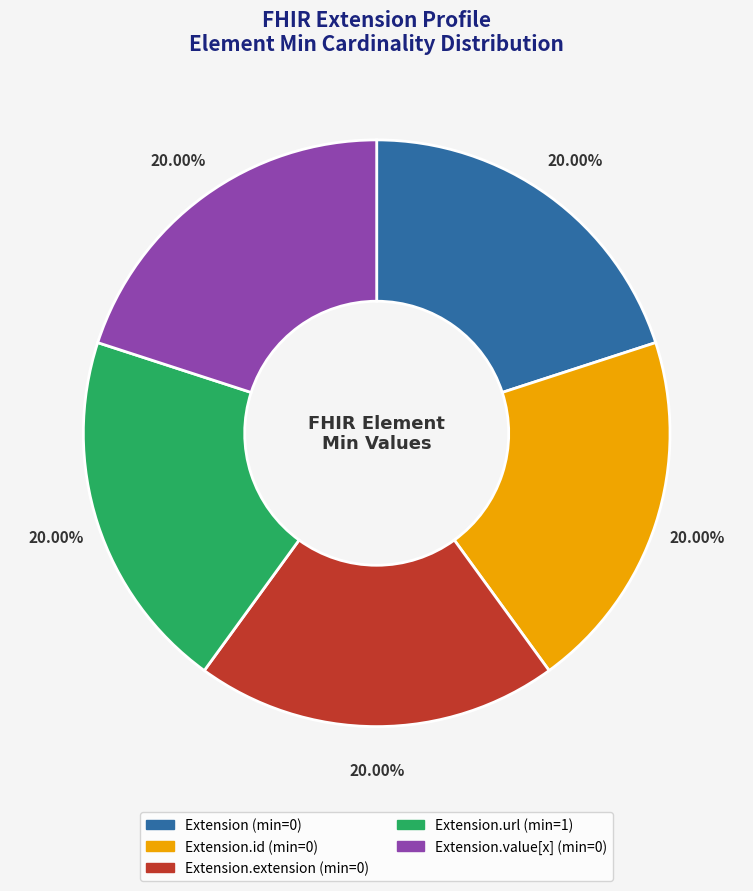

True or false: Extension.url (min=1) accounts for 93% of the total.

False